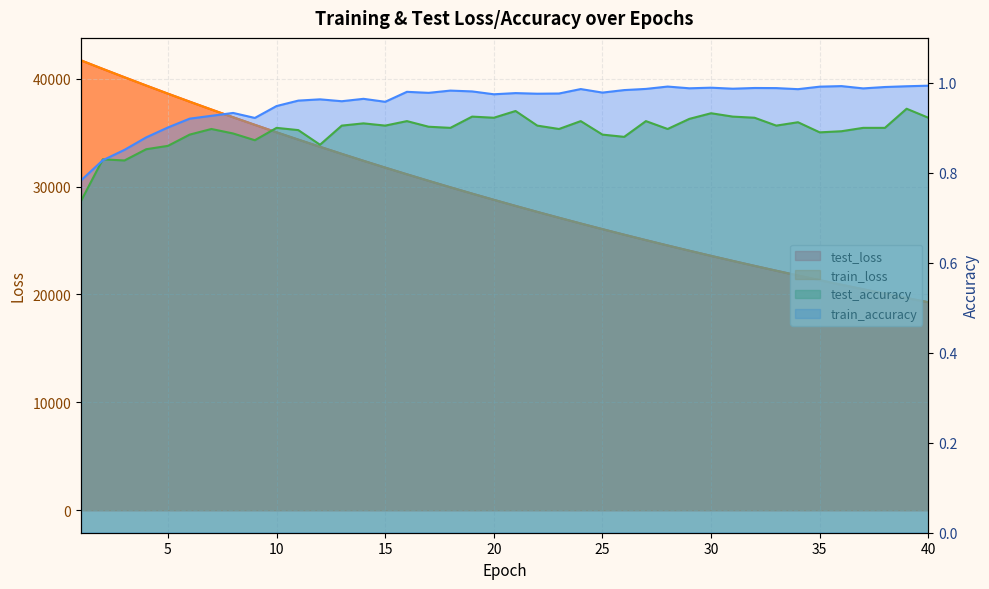

What is the minimum value shown in the chart?

0.7